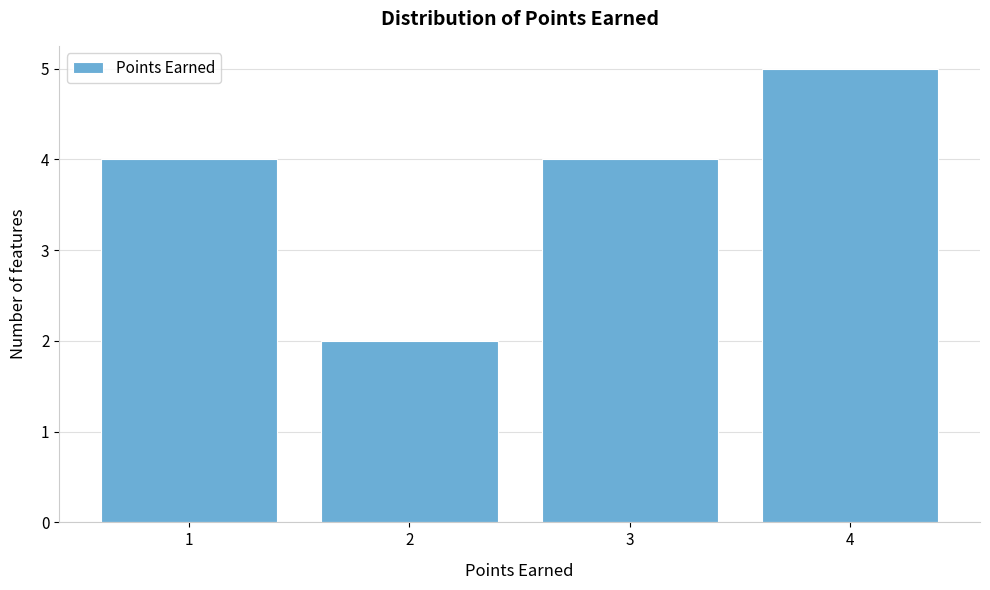

Reading left to right, list every bar in this chart as the range it spans on the x-axis followed by its height. The values are not printed on the chart, so give them approximately, as read against the axis.

0.5 to 1.5: 4
1.5 to 2.5: 2
2.5 to 3.5: 4
3.5 to 4.5: 5